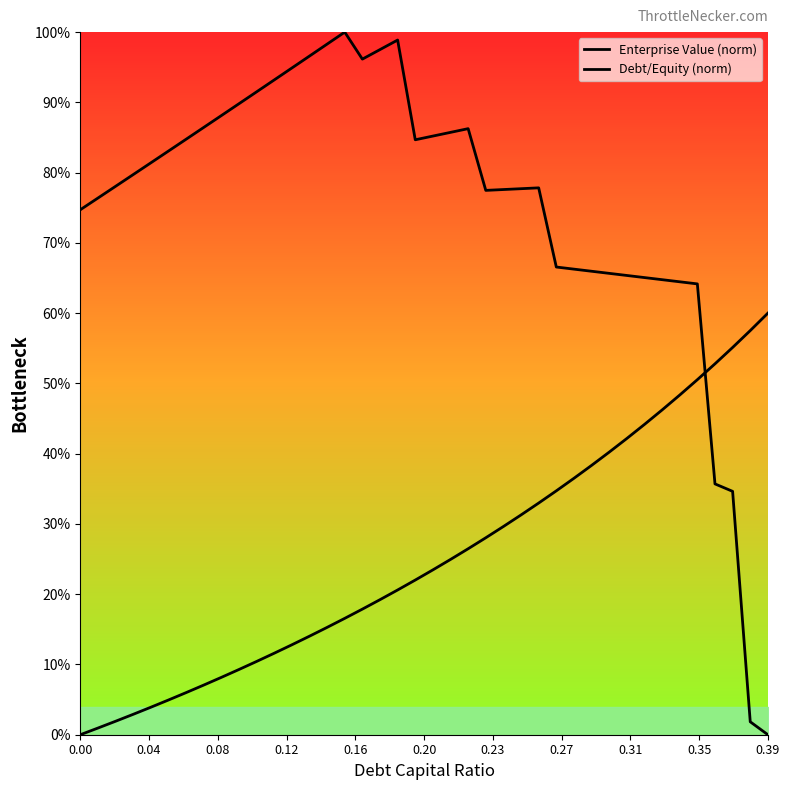

What are all the series names shown in the legend?

Enterprise Value (norm), Debt/Equity (norm)